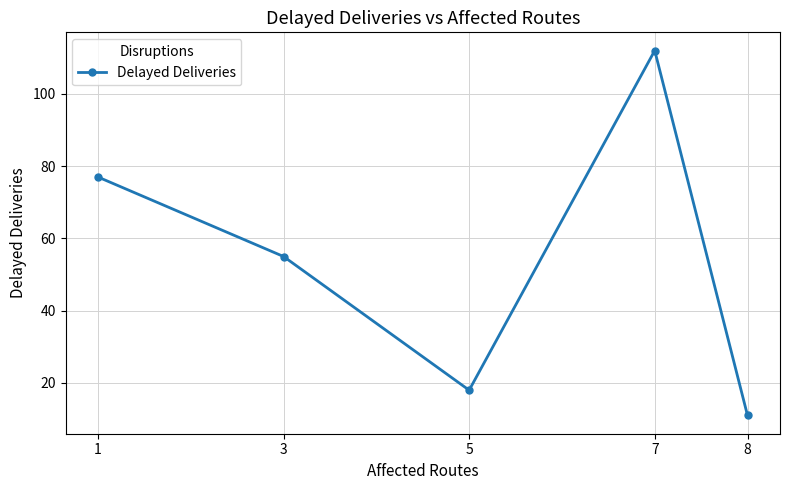

What is the average value?

55